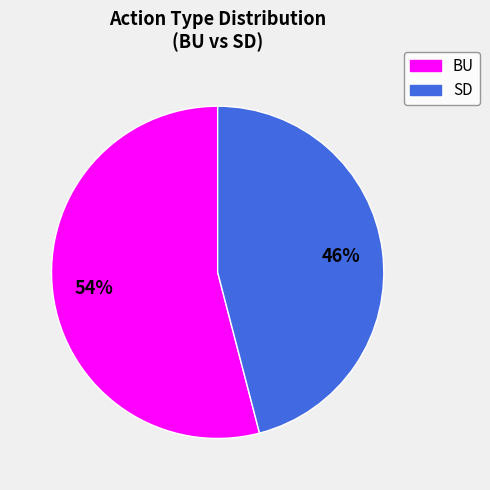

Do SD and BU together represent more than half of the pie?

Yes